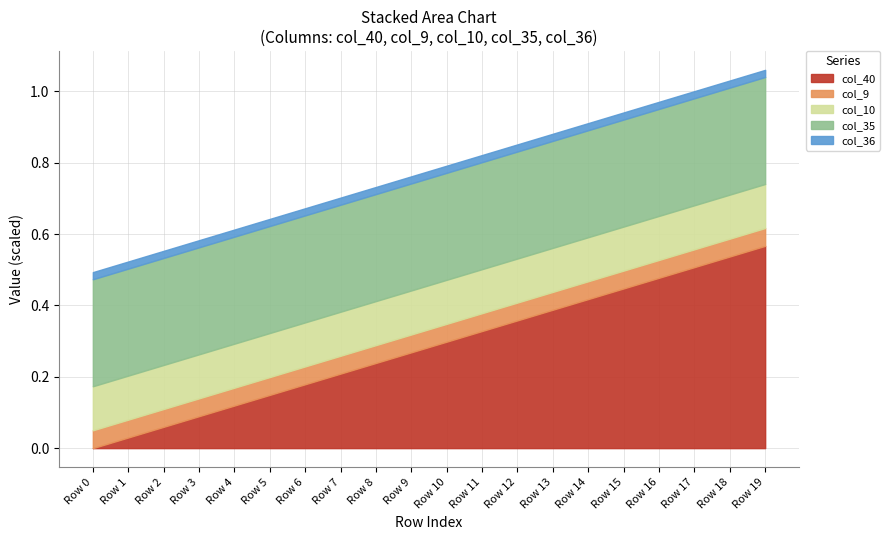

The value of col_40 at Row 13 is 0.1. True or false?

False